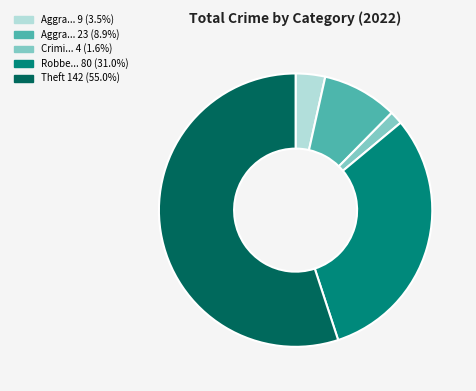

Does any single category account for the majority?

Yes